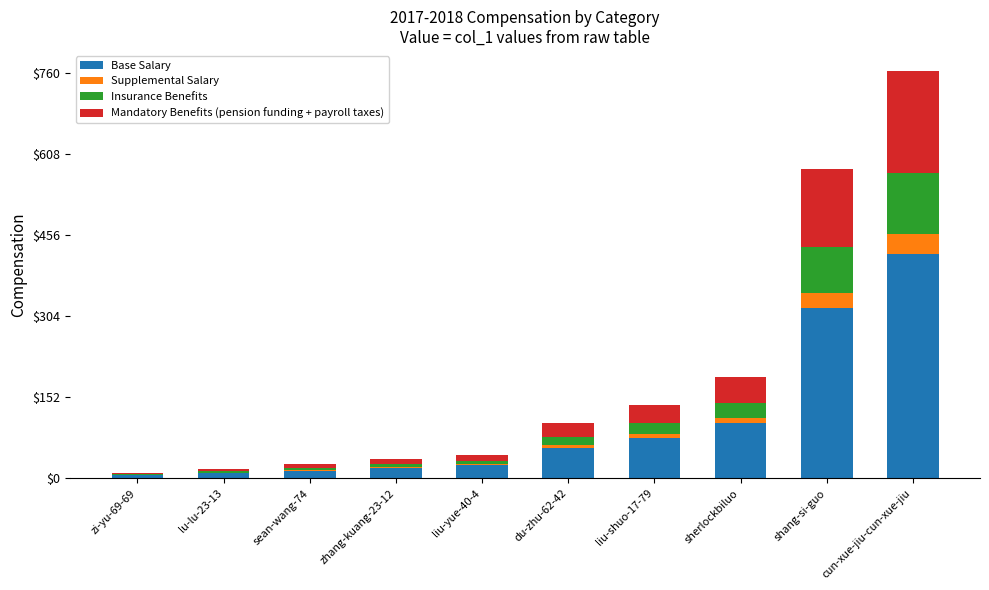

What is the sum of all Base Salary values?

1047.8